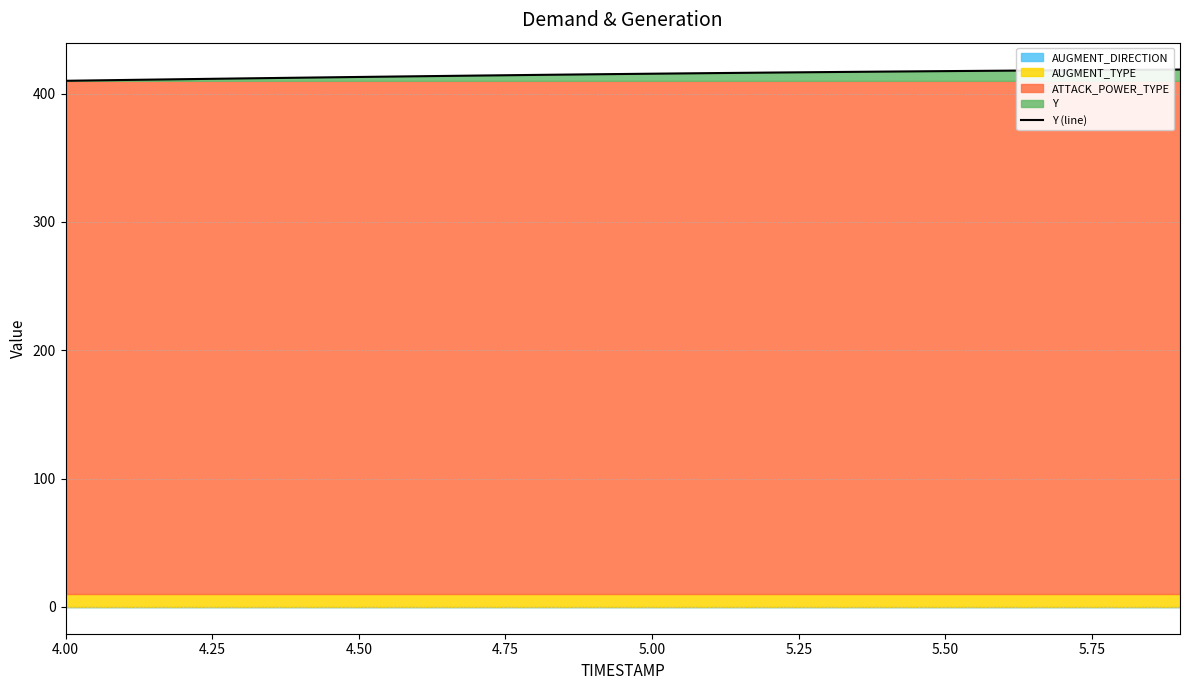

What is the lowest value of the Y (line) series?

410.0